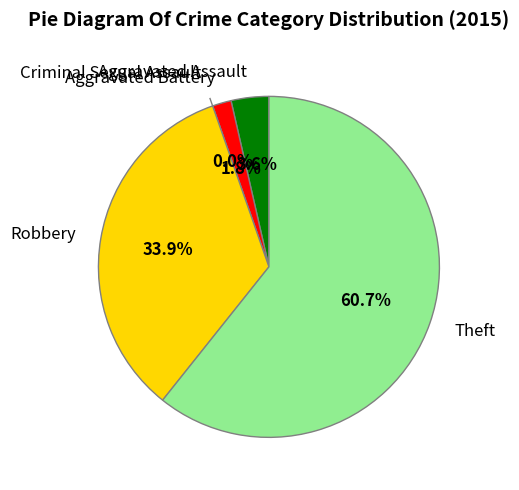

Rank the categories by value from highest to lowest.

Theft, Robbery, Aggravated Assault, Aggravated Battery, Criminal Sexual Assault